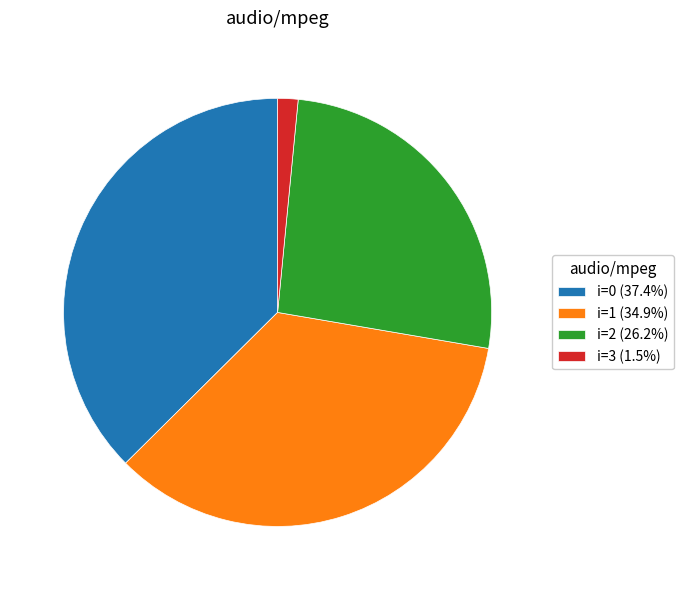

True or false: i=0 accounts for 48% of the total.

False